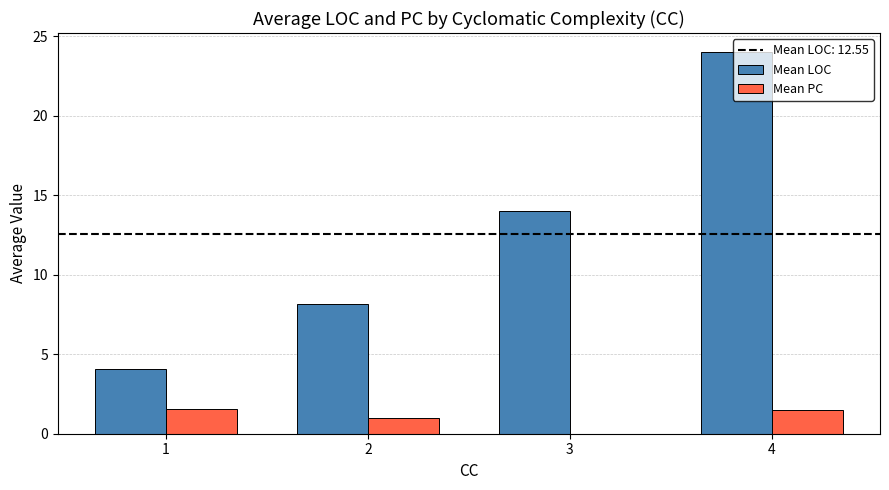

Which series has the widest spread of values?

Mean LOC